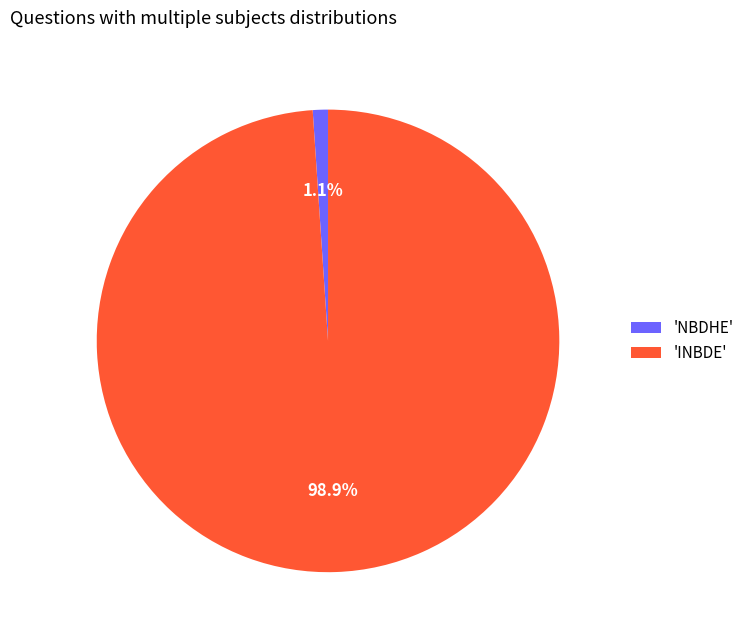

Is there any slice that represents more than half of the pie?

Yes